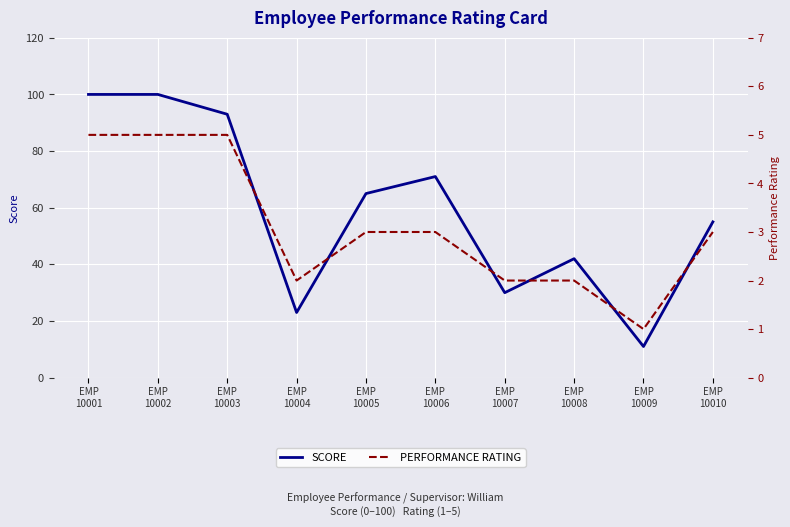

Count the PERFORMANCE RATING values in the range 2 to 5.

9